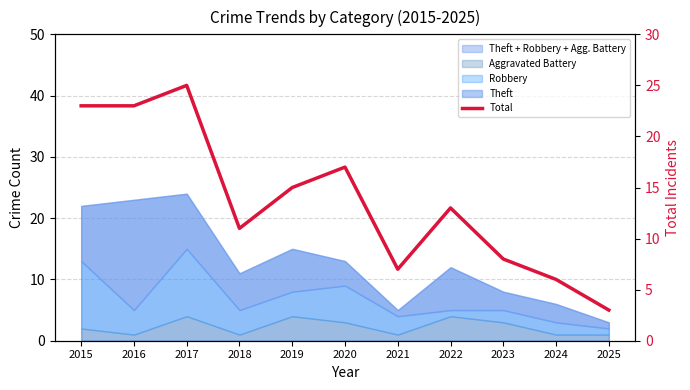

How many values exceed 13?

5